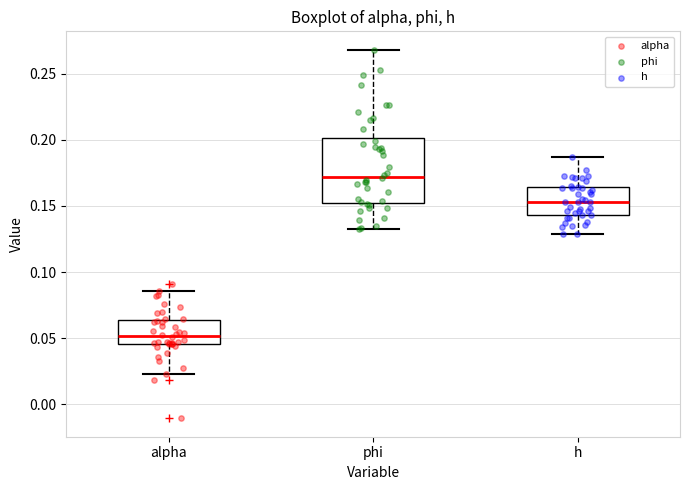

Reading left to right, read every box against the y-axis: the position of its median line, the range the box covers, and the ends of its whiskers. The values are not printed on the chart, so give them approximately, as read against the axis.

alpha: median 0.050, box 0.045 to 0.065, whiskers 0.025 to 0.085
phi: median 0.170, box 0.155 to 0.200, whiskers 0.135 to 0.270
h: median 0.155, box 0.145 to 0.165, whiskers 0.130 to 0.185